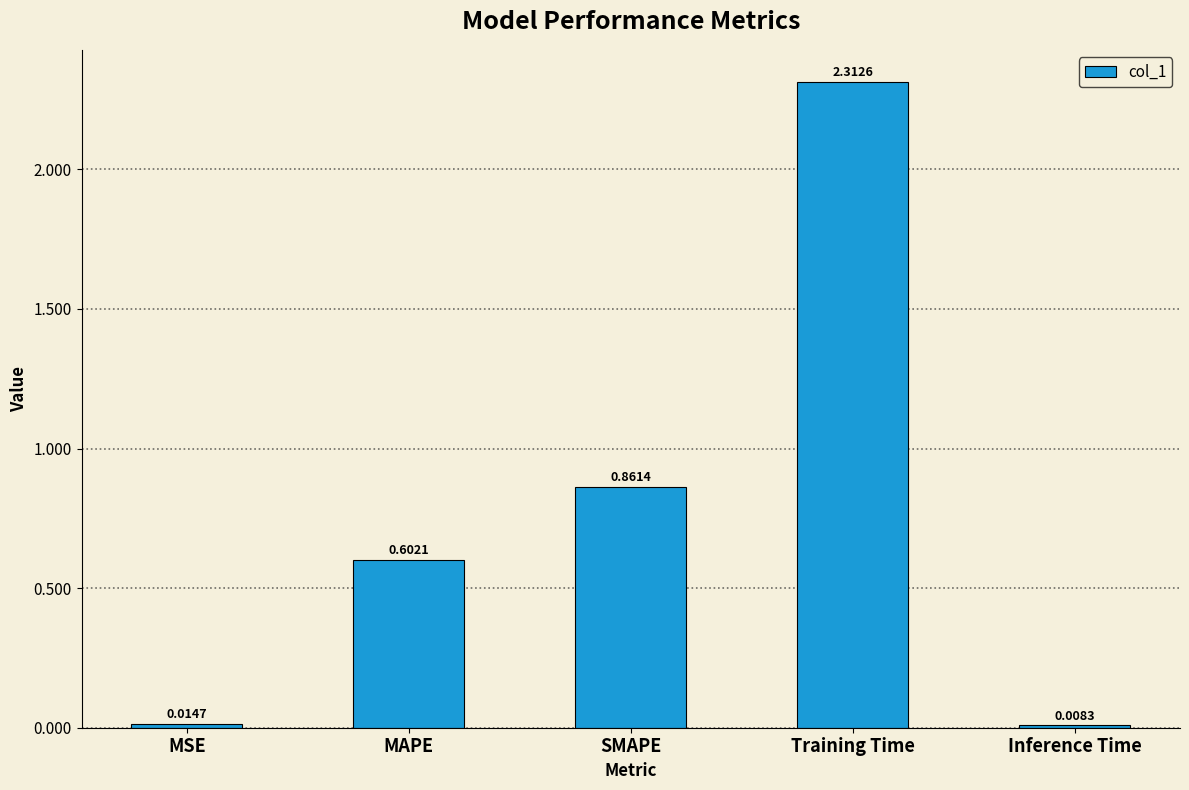

List the labels in order of value, smallest first.

Inference Time, MSE, MAPE, SMAPE, Training Time